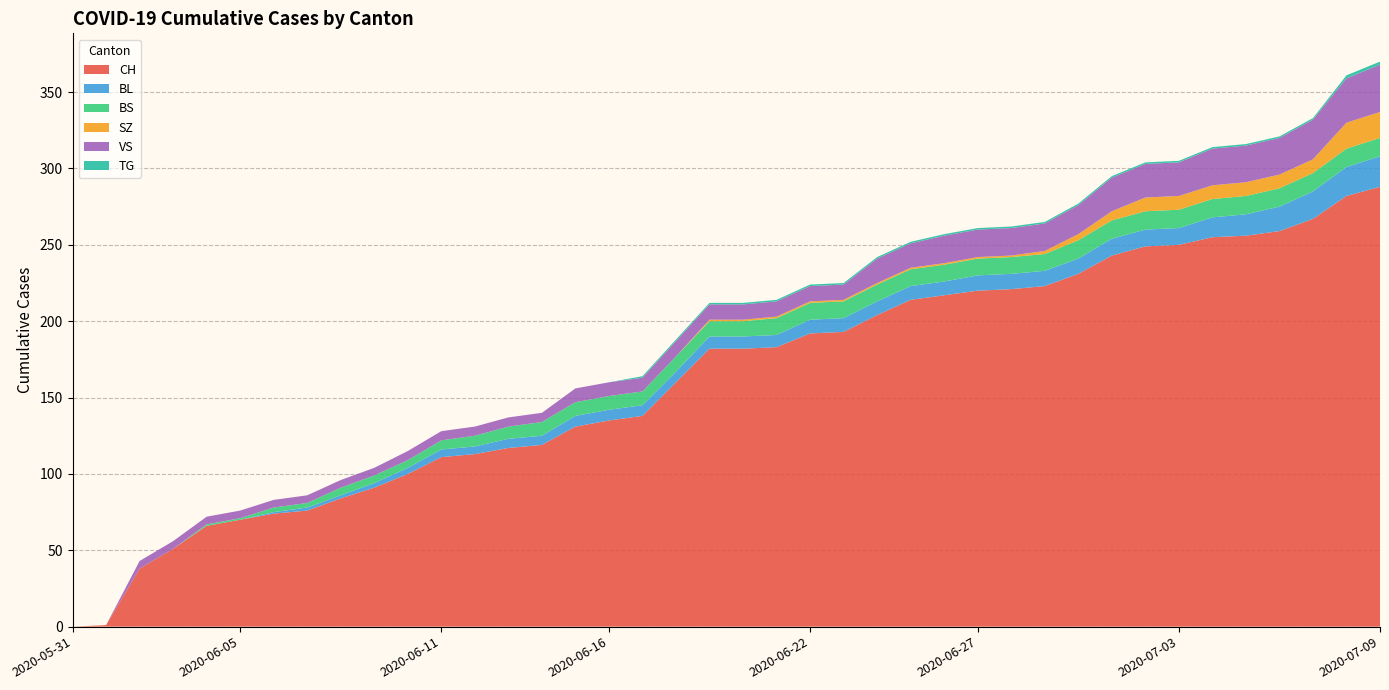

Reading right to left, list all the values displayed in this chart.

CH: 288	282	267	259	256	255	250	249	243	231	223	221	220	217	214	204	193	192	183	182	182	160	138	135	131	119	117	113	111	100	91	84	76	74	70	66	51	38	1	0
BL: 20	19	18	16	14	13	11	11	11	10	10	10	10	9	9	9	9	9	8	8	8	7	7	7	7	6	6	5	5	4	3	2	2	1	0	0	0	0	0	0
BS: 12	12	12	12	12	12	12	12	12	12	11	11	11	11	11	11	11	11	11	10	10	10	9	9	9	9	8	7	6	5	5	5	3	3	1	1	0	0	0	0
SZ: 17	17	9	9	9	9	9	9	6	4	2	1	1	1	1	1	1	1	1	1	1	0	0	0	0	0	0	0	0	0	0	0	0	0	0	0	0	0	0	0
VS: 31	29	26	24	24	24	22	22	22	19	18	18	18	18	16	16	10	10	10	10	10	10	9	9	9	6	6	6	6	6	5	5	5	5	5	5	5	5	0	0
TG: 2	2	1	1	1	1	1	1	1	1	1	1	1	1	1	1	1	1	1	1	1	1	1	0	0	0	0	0	0	0	0	0	0	0	0	0	0	0	0	0